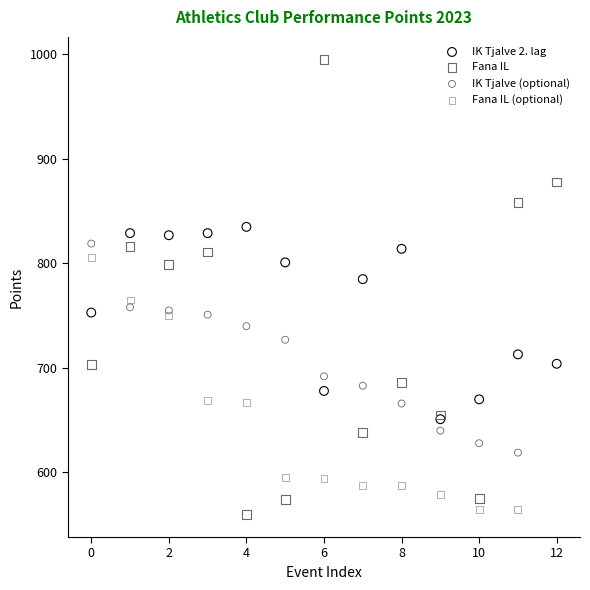

What are all the series names shown in the legend?

IK Tjalve 2. lag, Fana IL, IK Tjalve (optional), Fana IL (optional)